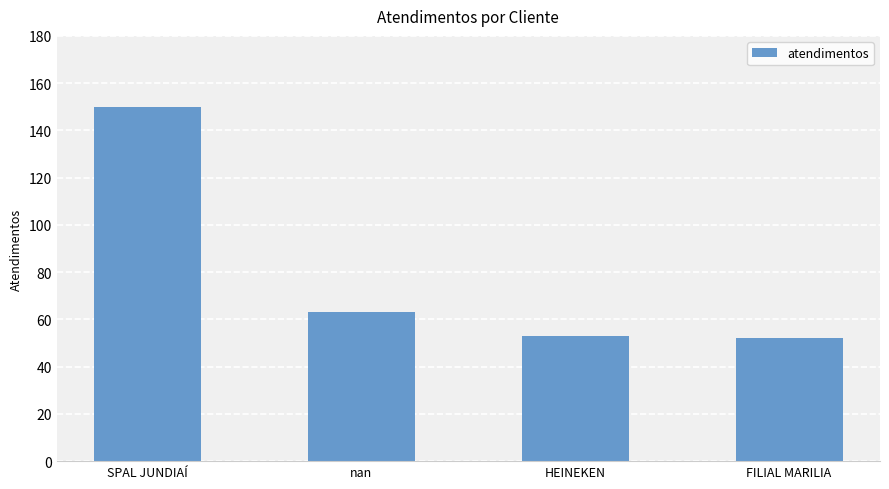

True or false: the data shows 150 at SPAL JUNDIAÍ.

True